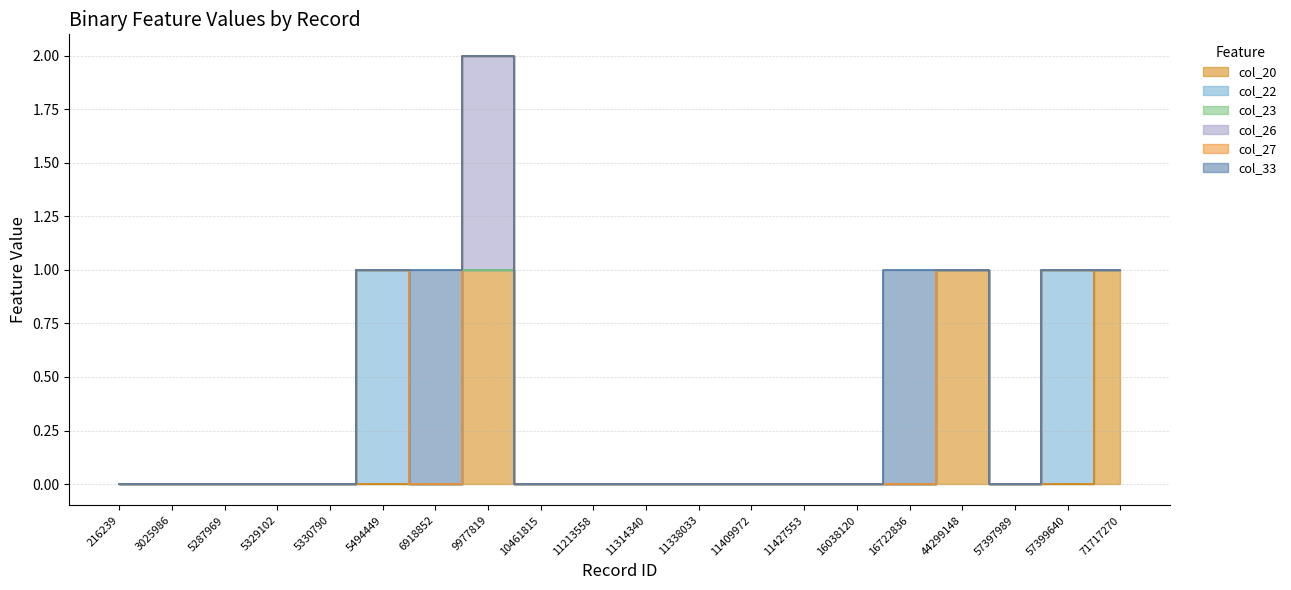

How many values in the col_33 series exceed 0?

2